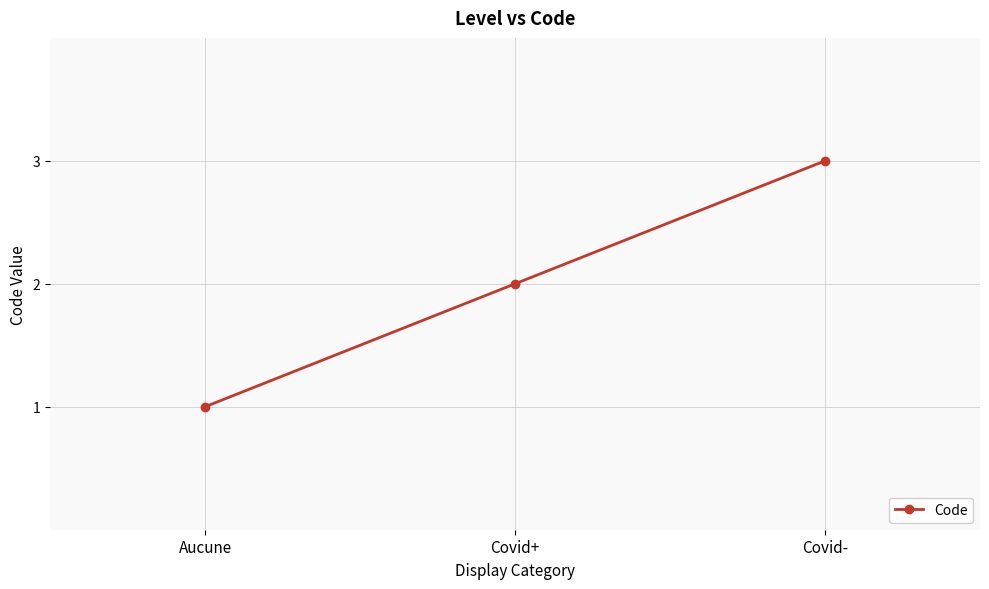

What is the sum of all values?

6